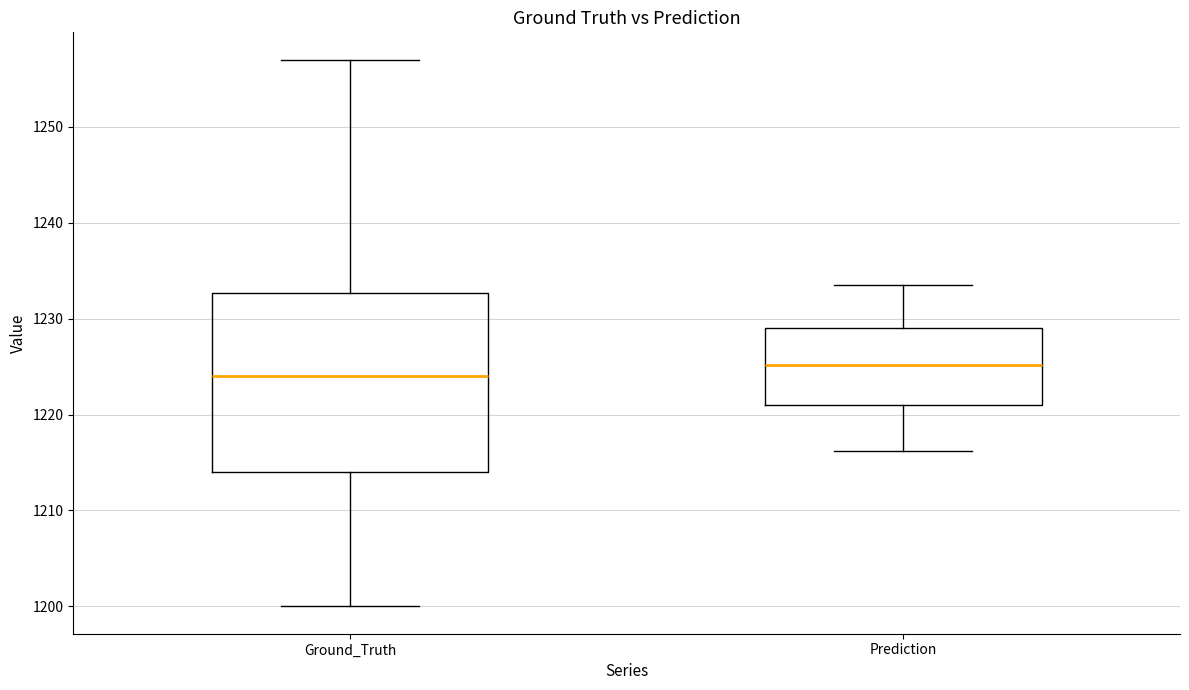

Where does the median line of the box for Ground_Truth sit on the y-axis? The values are not printed on the chart, so give them approximately, as read against the axis.

1224